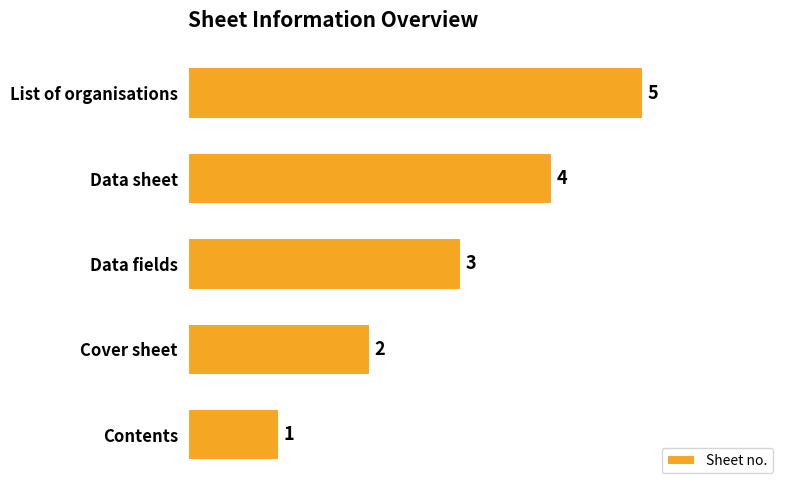

List the labels in order of value, largest first.

List of organisations, Data sheet, Data fields, Cover sheet, Contents